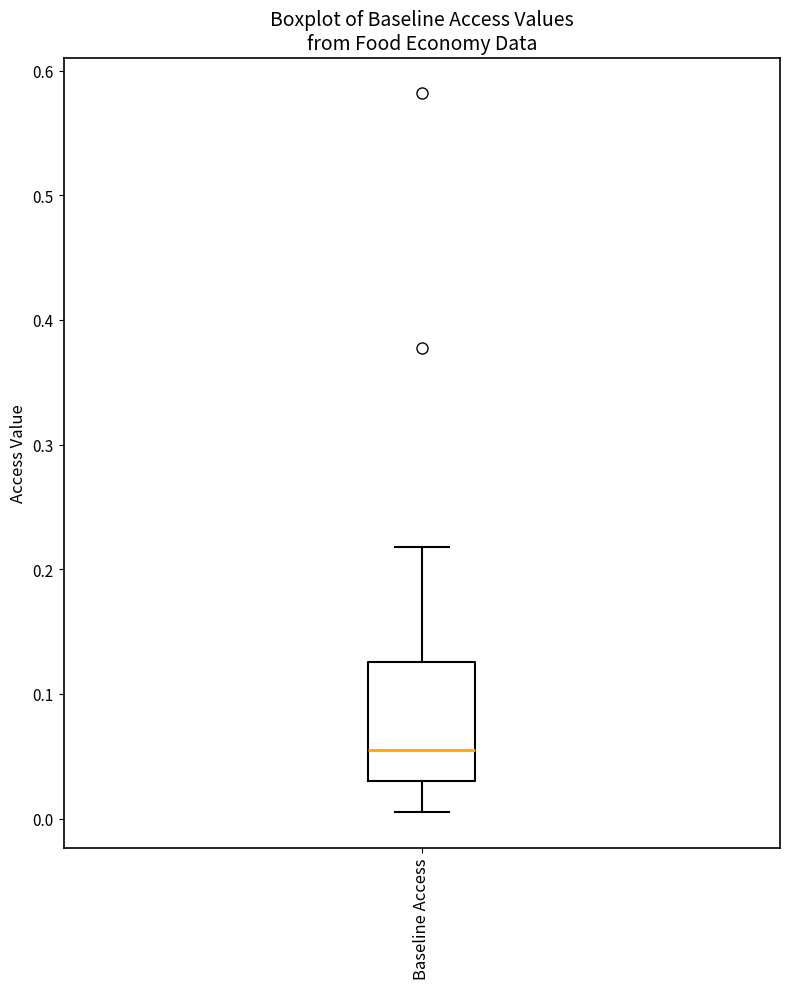

Transcribe this box plot: give where the median line is, the range the box spans, and where the two whiskers end, as read against the y-axis. The values are not printed on the chart, so give them approximately, as read against the axis.

median 0.05, box 0.03 to 0.13, whiskers 0.01 to 0.22